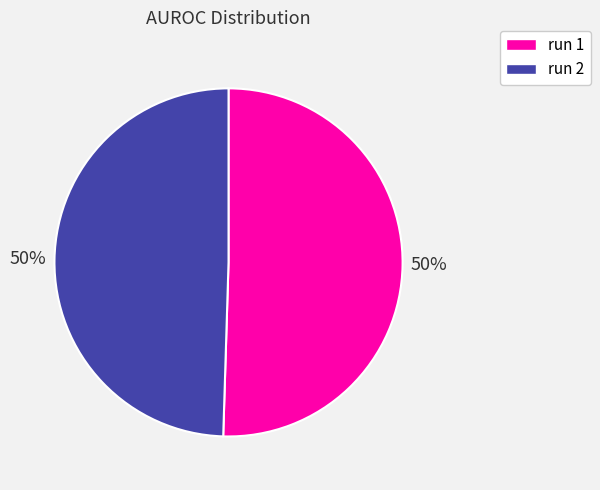

How many segments does this pie chart have?

2